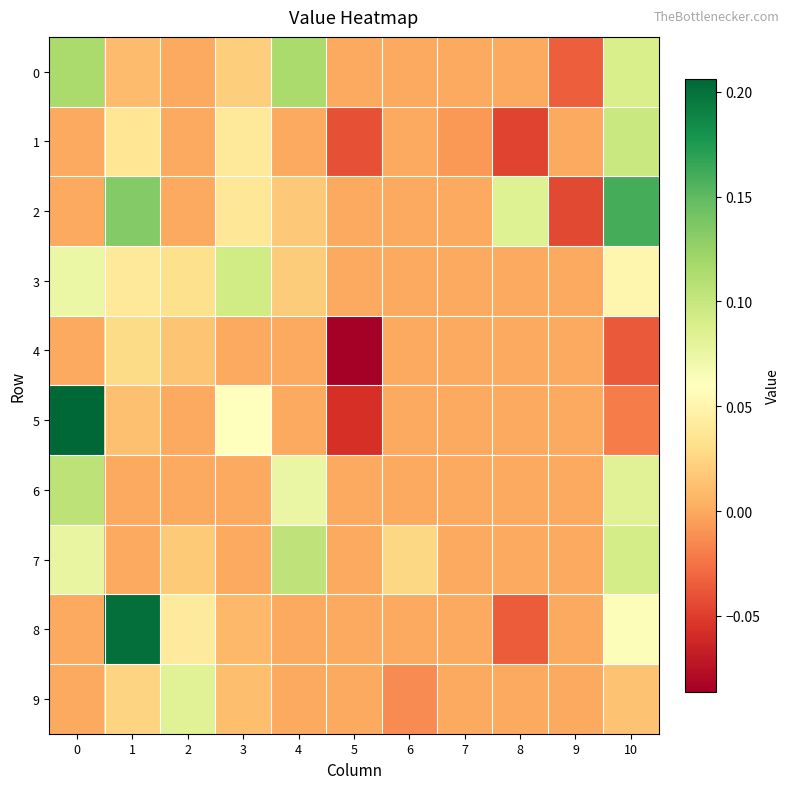

Which series changed the most between 0 and 7?

5